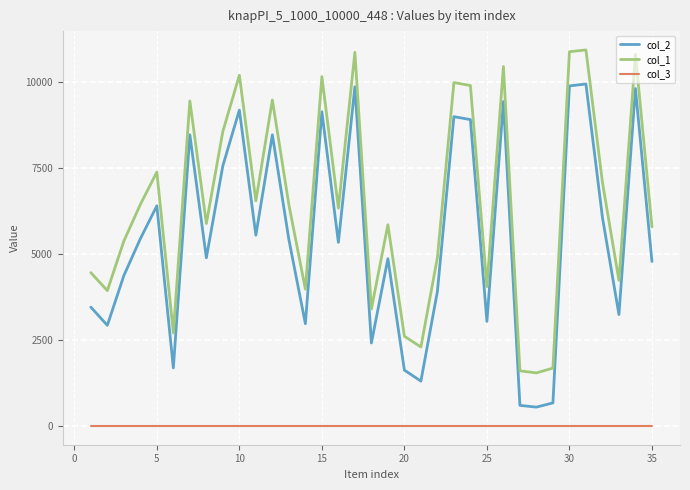

Which series has the largest total across all categories?

col_1